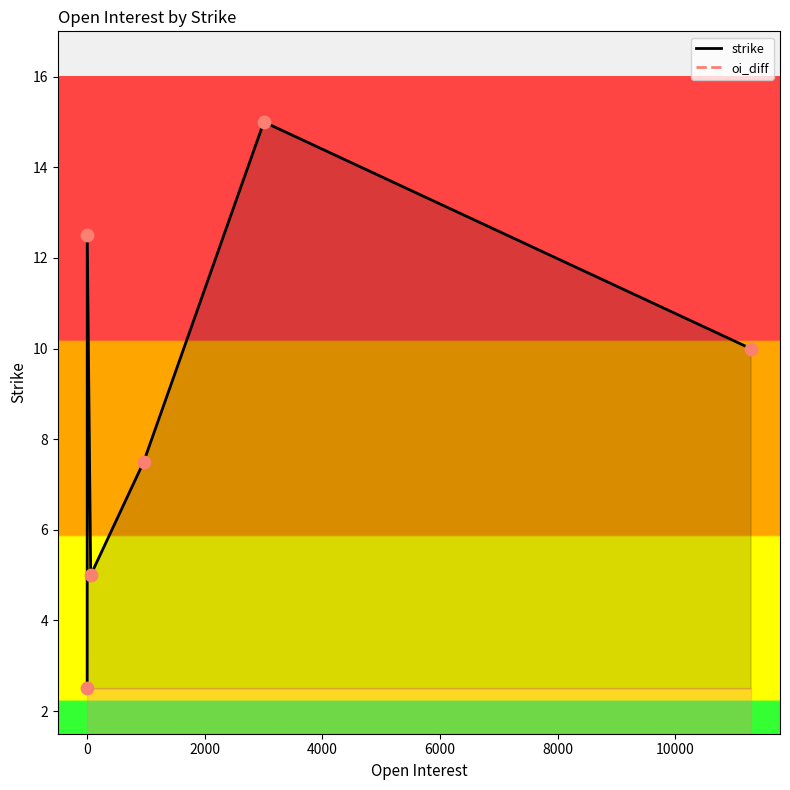

Is the value of strike at 8000 greater than the value of oi_diff at 0?

Yes